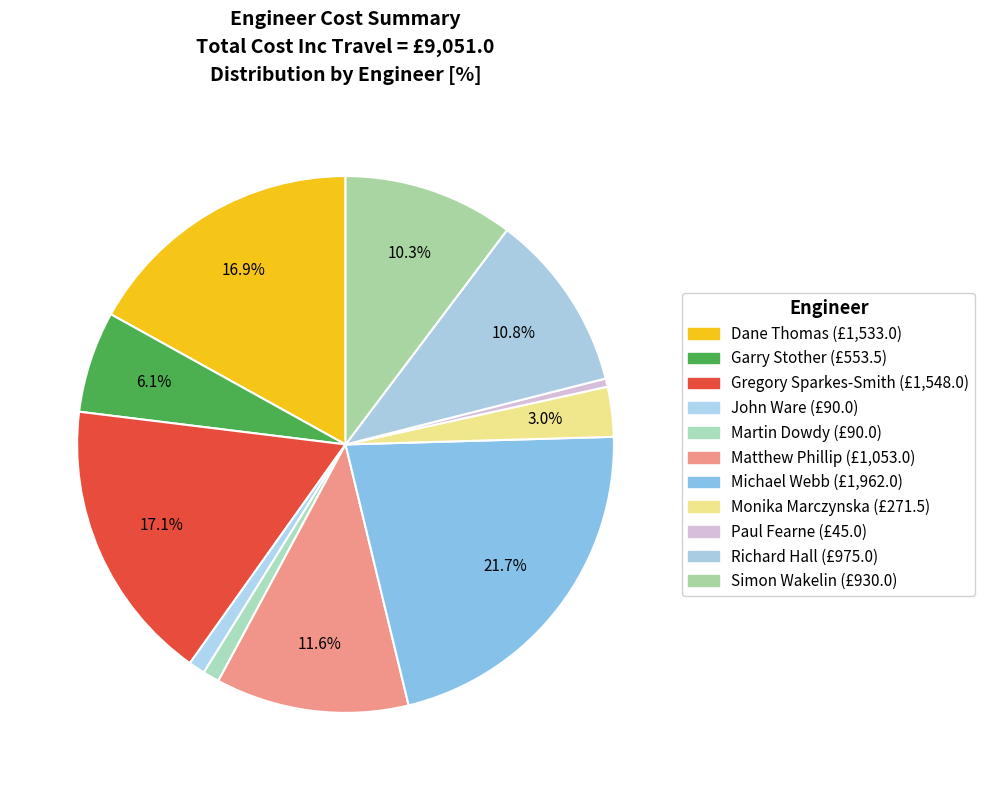

True or false: Michael Webb accounts for 22% of the total.

True